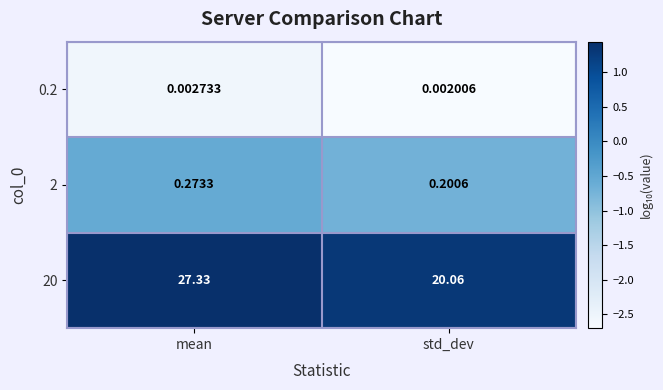

Where is 20 nearest to the value 23?

std_dev